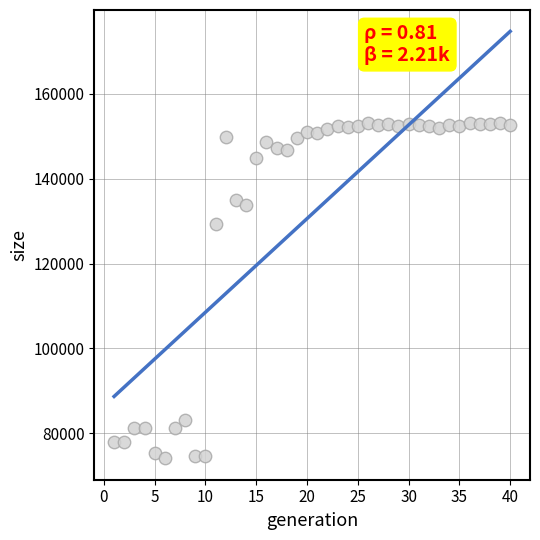

What Y value in the scatter plot is closest to 113649?

129230